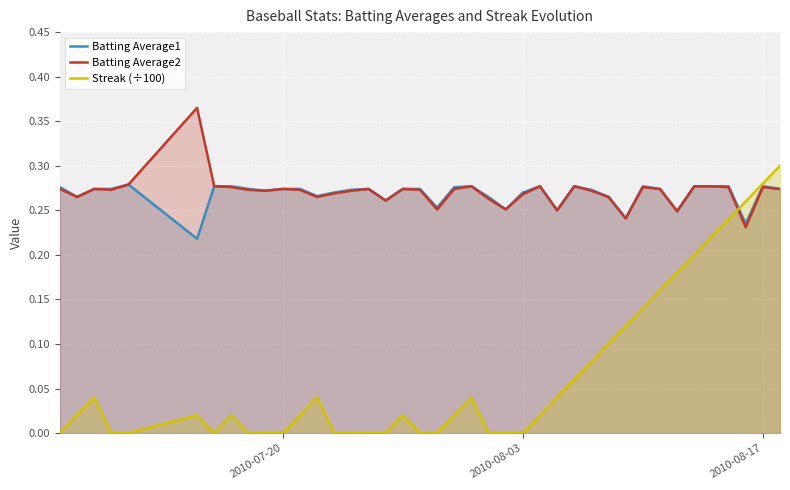

Which series has the widest spread of values?

Streak (÷100)